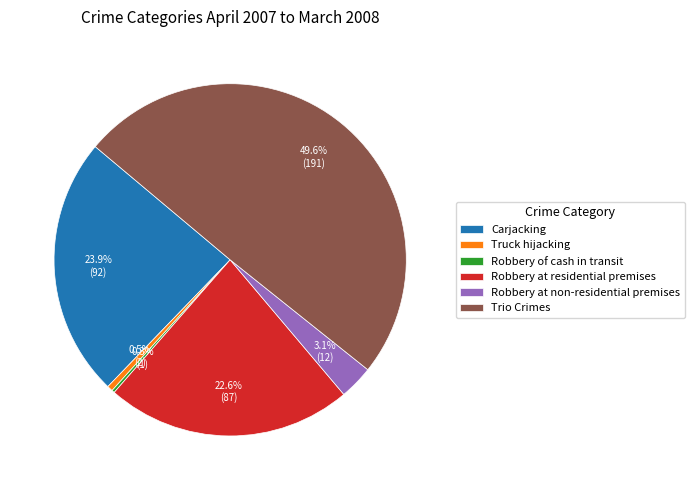

What portion of the pie excludes Carjacking?

76.1%